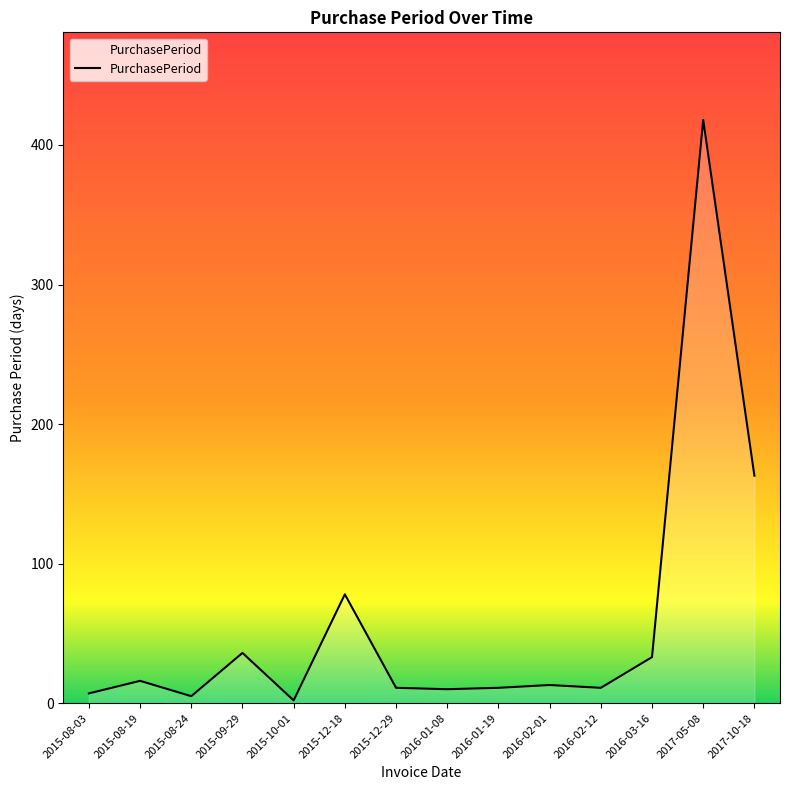

Where is the data nearest to the value 210?

2017-10-18